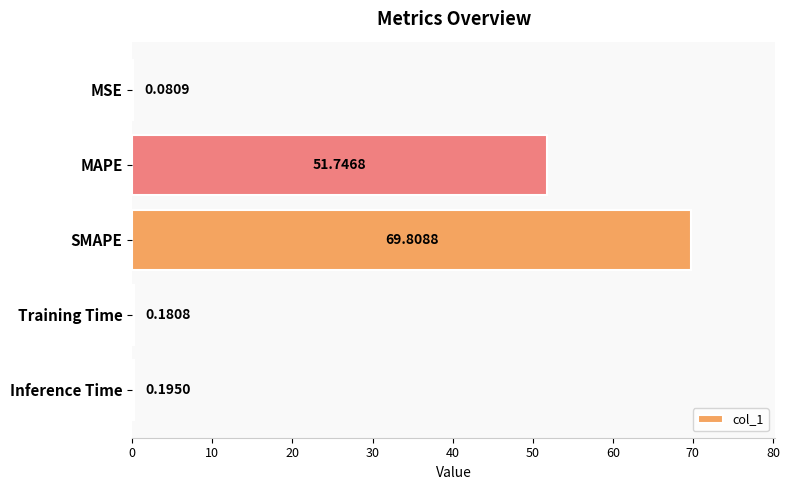

What is the ratio of the value at SMAPE to the value at MAPE?

1.3